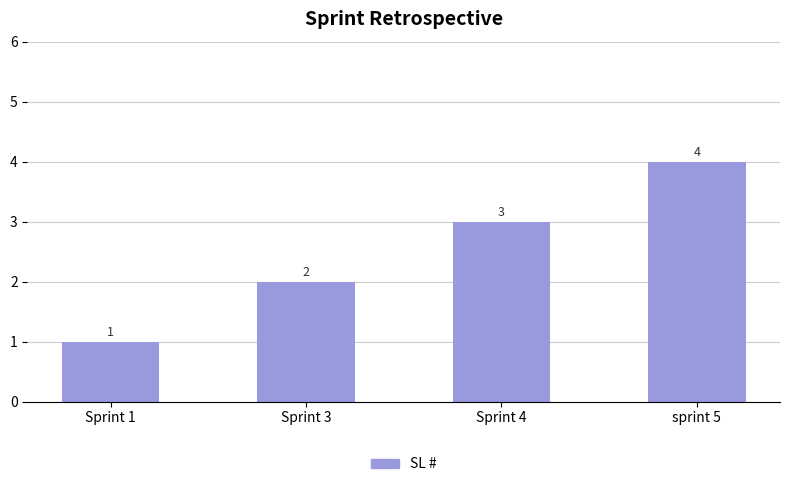

What is the label of the 3rd bar from the right?

Sprint 3